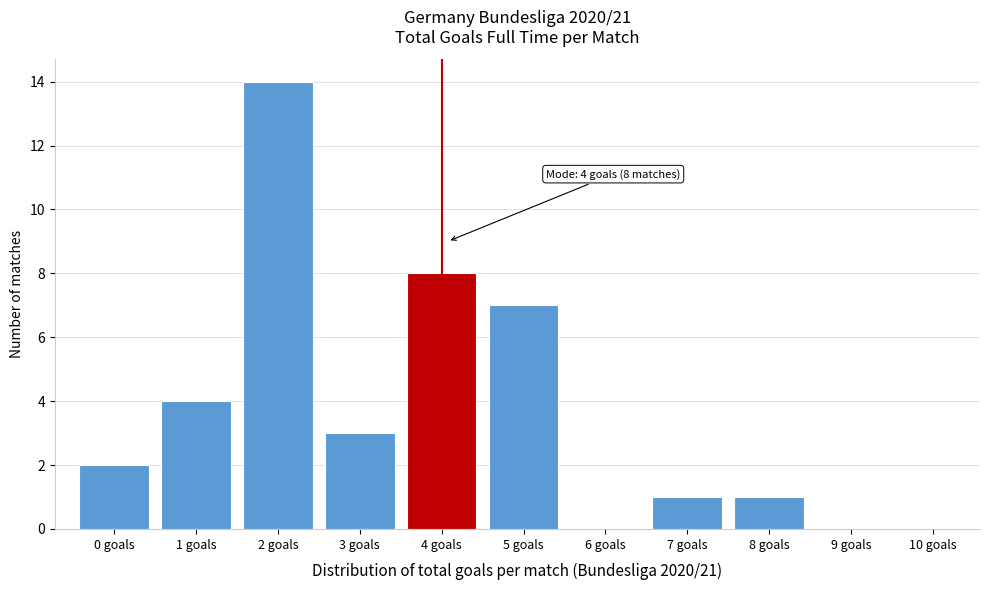

Reading left to right, list all the values displayed in this chart.

0 goals=2	1 goals=4	2 goals=14	3 goals=3	4 goals=8	5 goals=7	6 goals=0	7 goals=1	8 goals=1	9 goals=0	10 goals=0